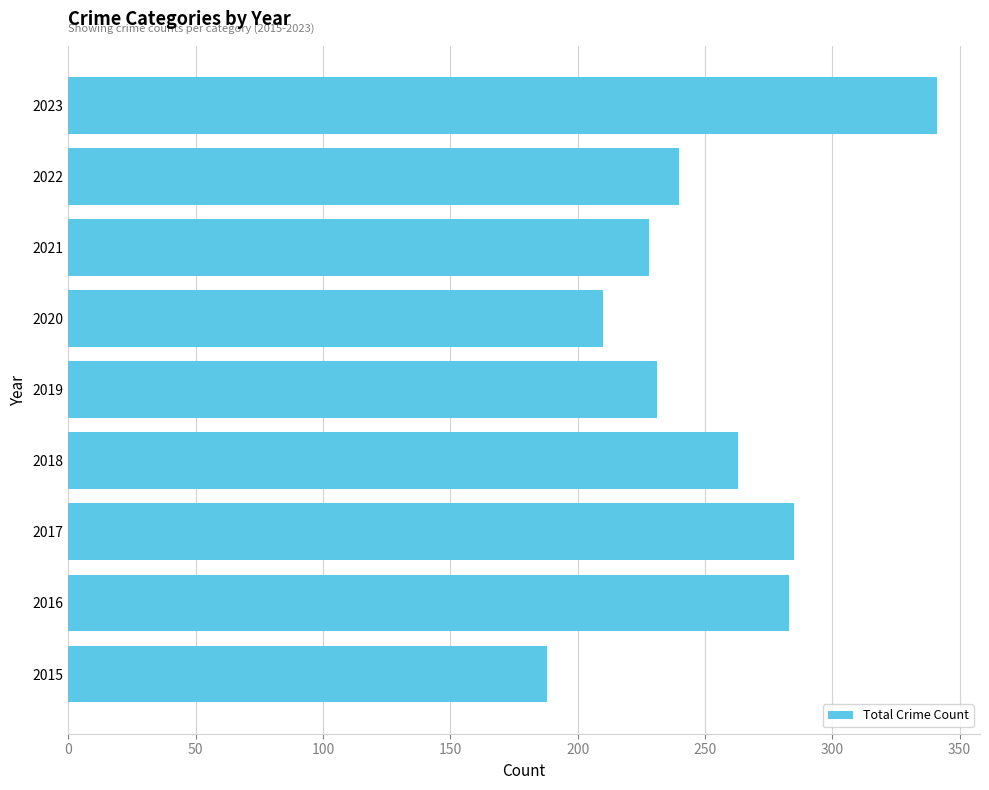

How many distinct data groups are displayed?

1